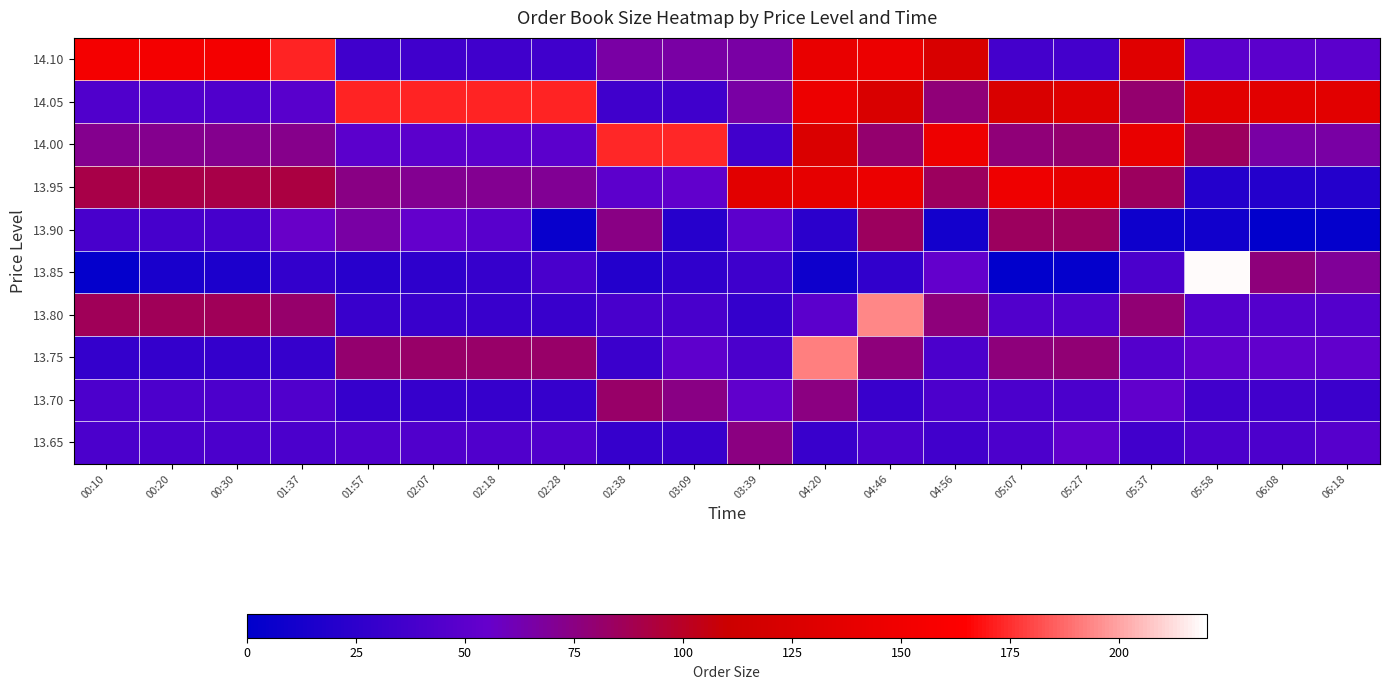

What is the spread (max minus min) of values at 05:58?

209